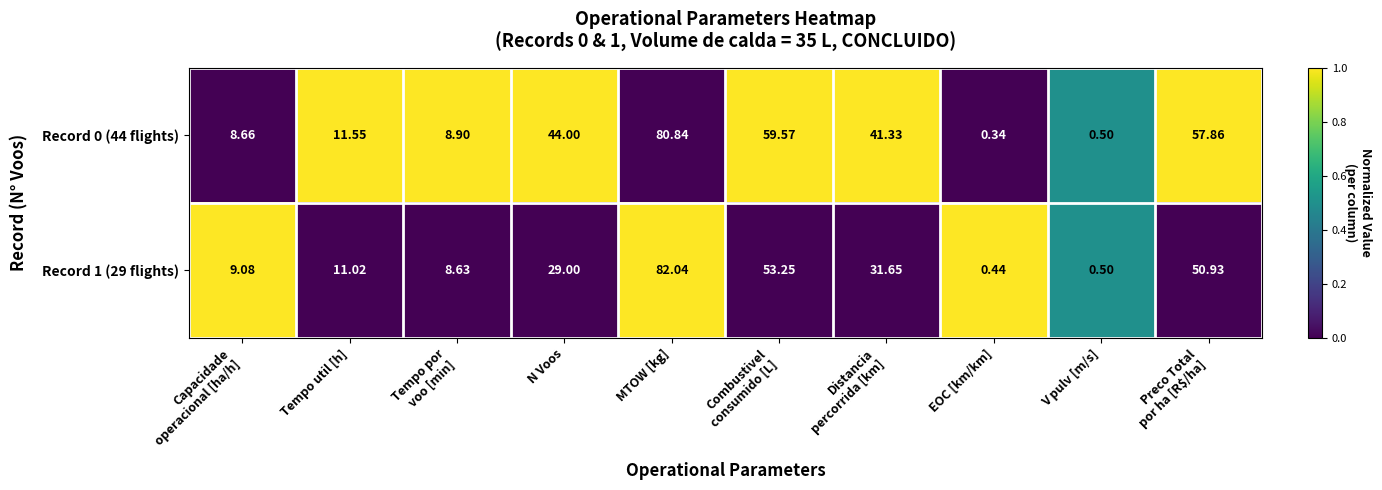

At which label does Record 0 (44 flights) reach its peak?

MTOW [kg]